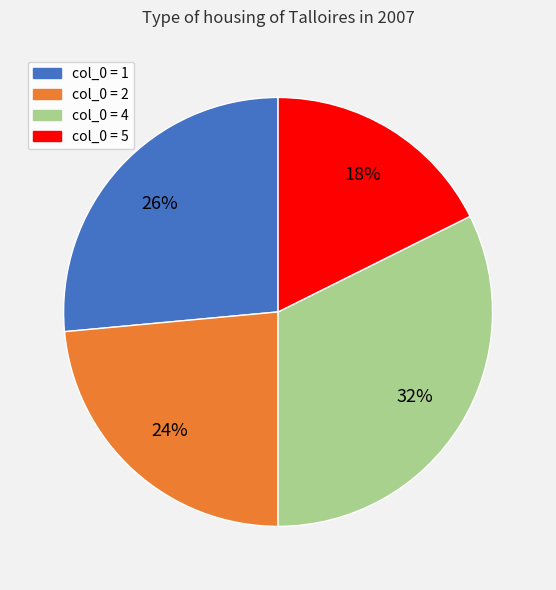

To the nearest percent, what is the average slice percentage?

25%